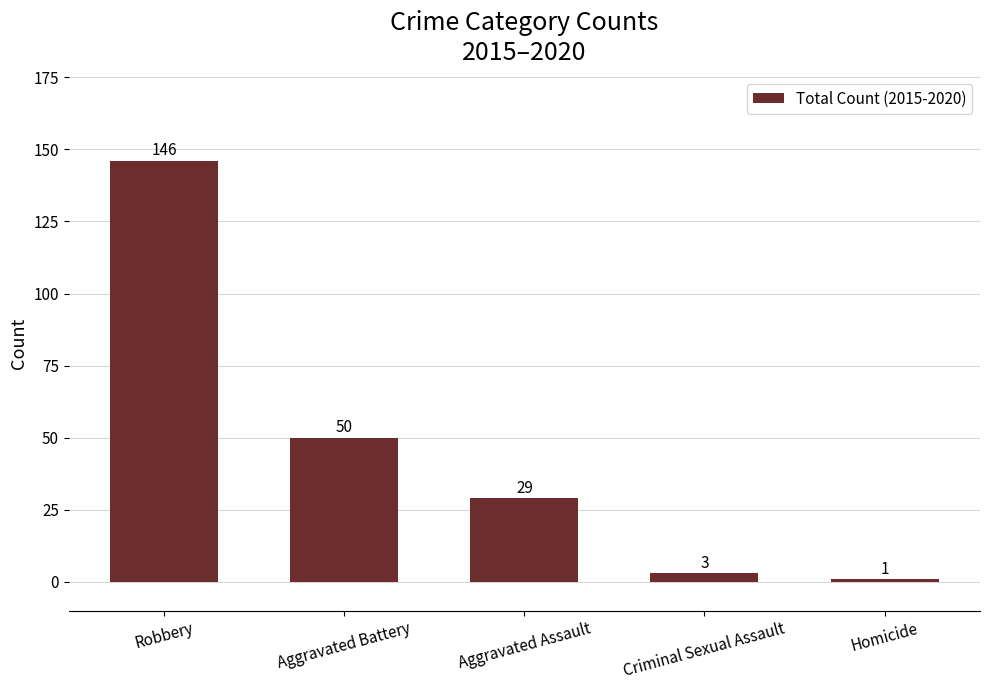

Where does the data first go above 29?

Robbery